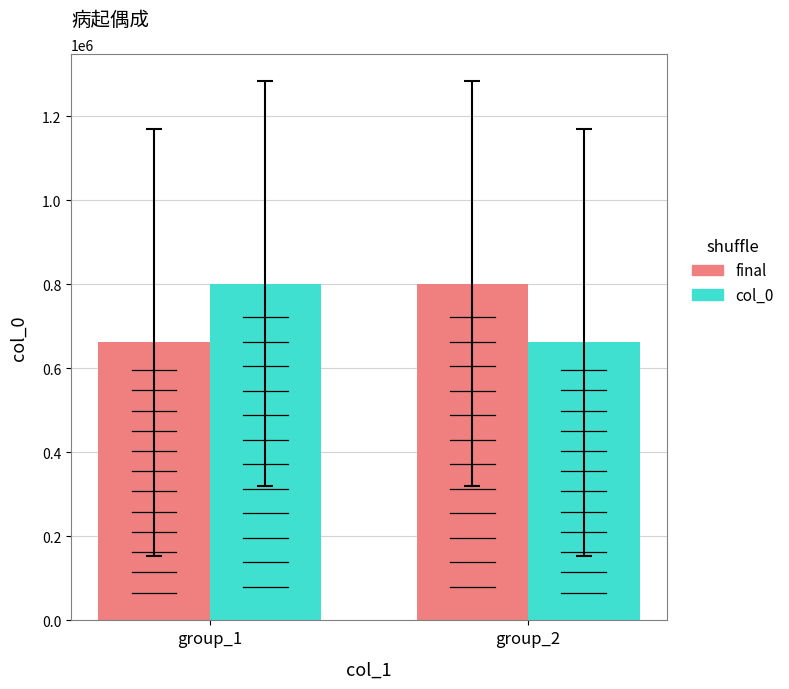

What is the difference between the final values at group_1 and group_2?

139500.2